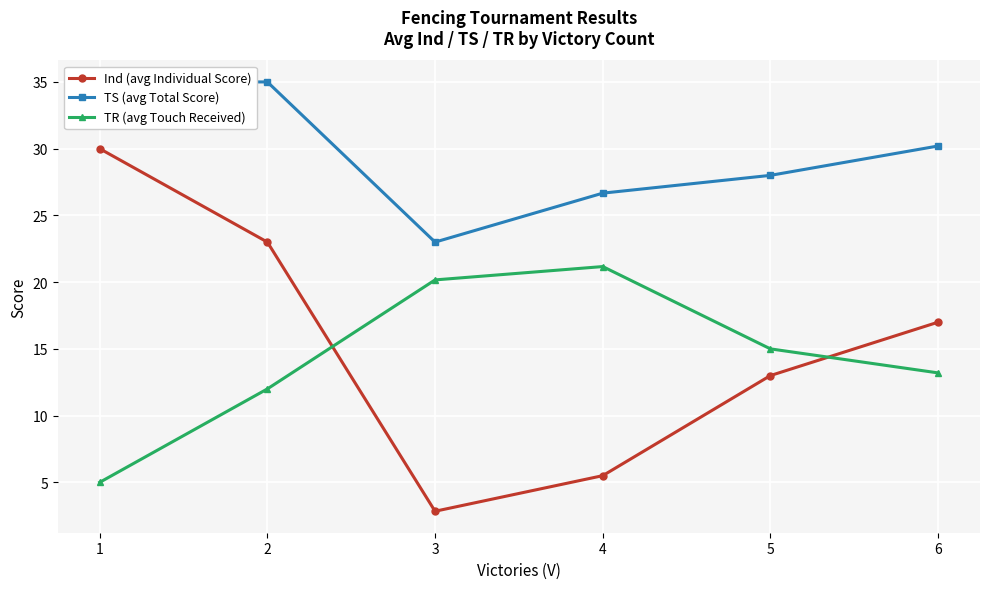

True or false: Ind (avg Individual Score) and TR (avg Touch Received) cross at least once.

True